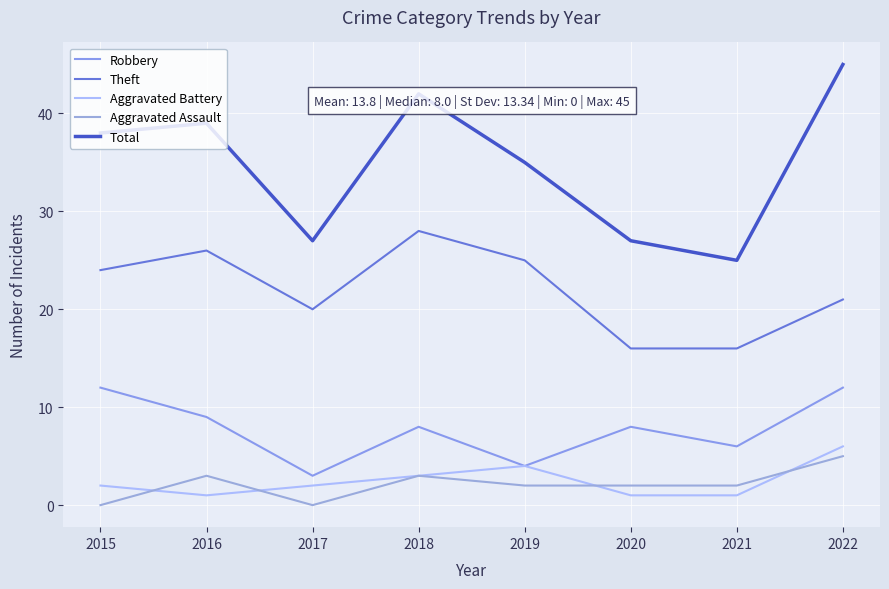

List the series in order of their peak value, lowest first.

Aggravated Assault, Aggravated Battery, Robbery, Theft, Total